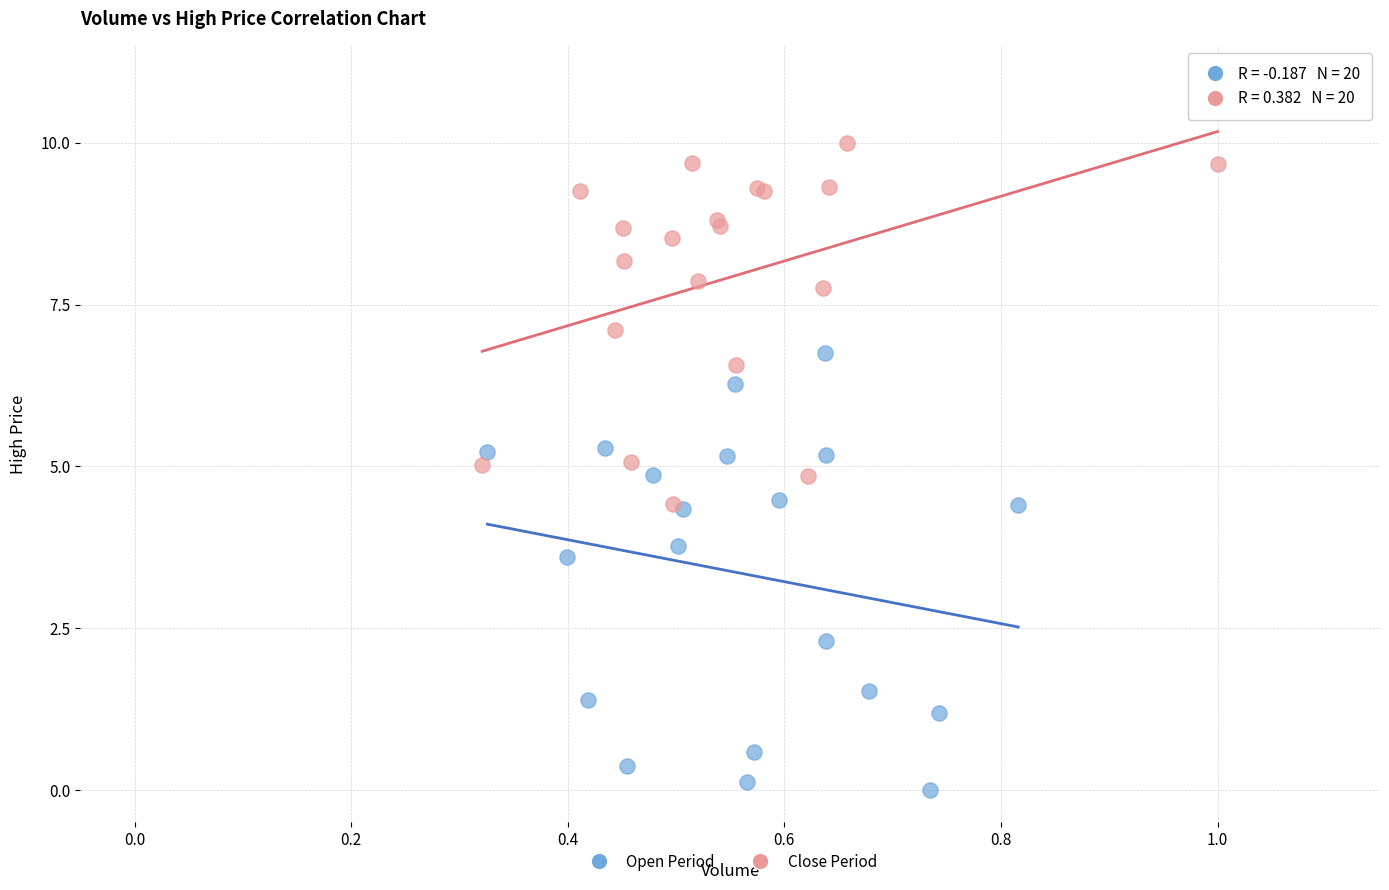

Which series contains the lowest Y value?

Open Period